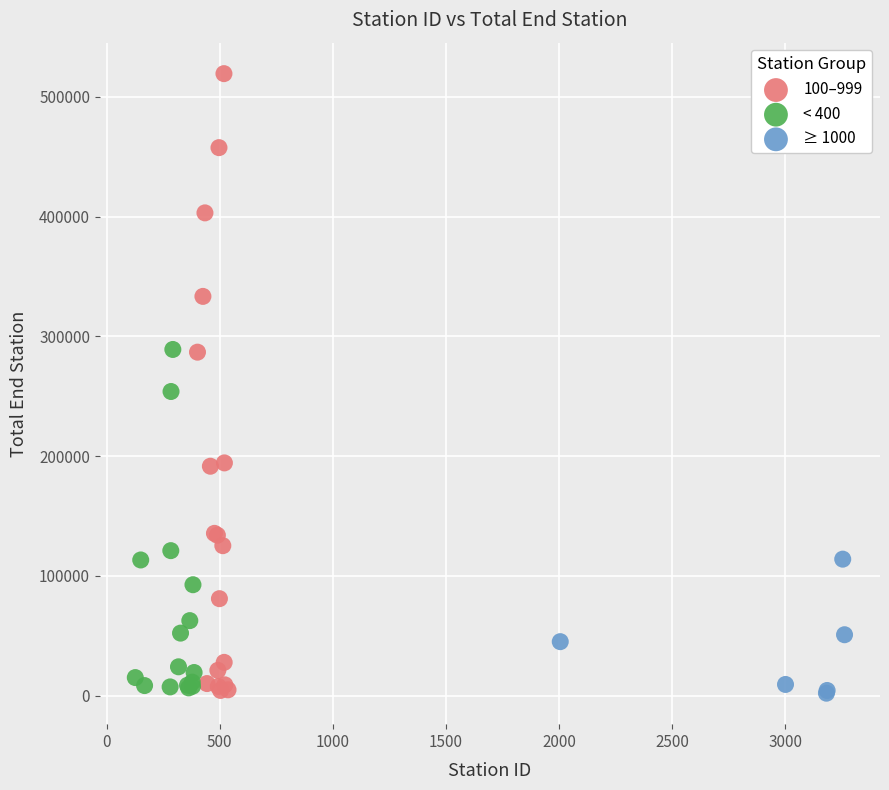

Which series has the widest spread of Y values?

100–999